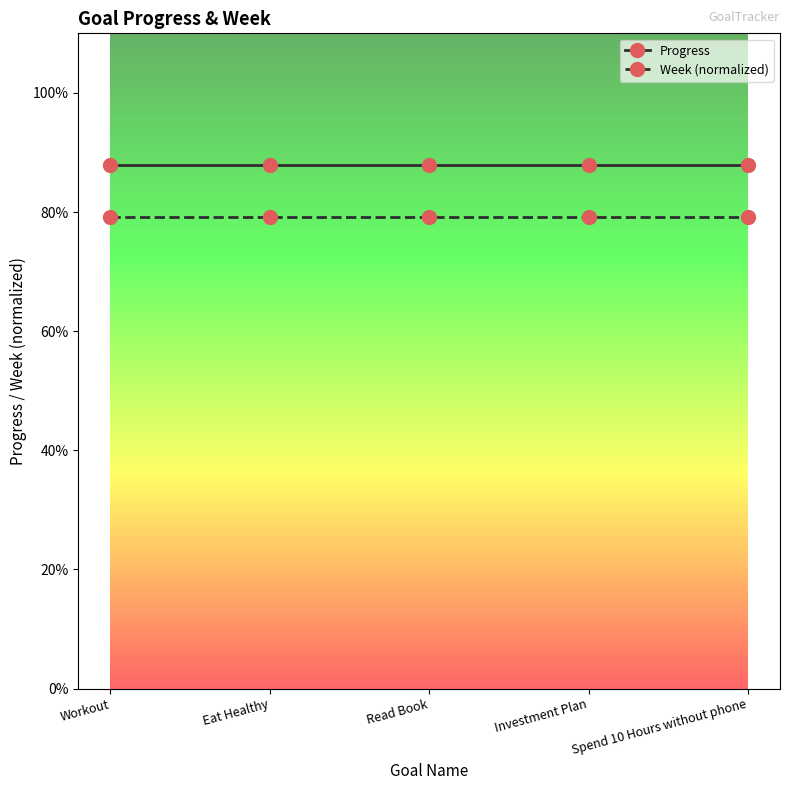

Reading right to left, extract all data points from this chart.

Progress: Spend 10 Hours without phone=0.9	Investment Plan=0.9	Read Book=0.9	Eat Healthy=0.9	Workout=0.9
Week (normalized): Spend 10 Hours without phone=0.8	Investment Plan=0.8	Read Book=0.8	Eat Healthy=0.8	Workout=0.8